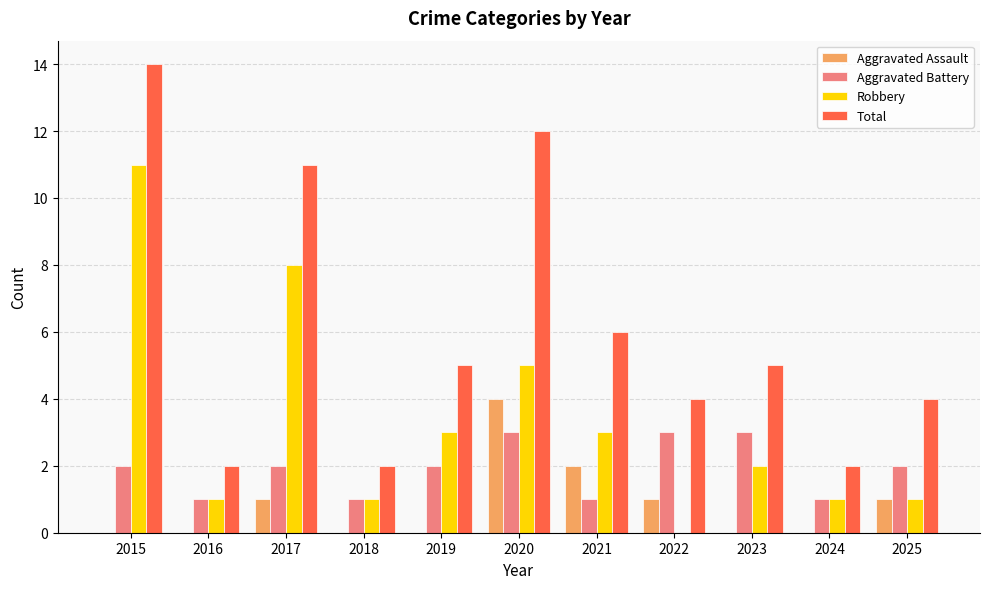

How many groups of bars are there?

11